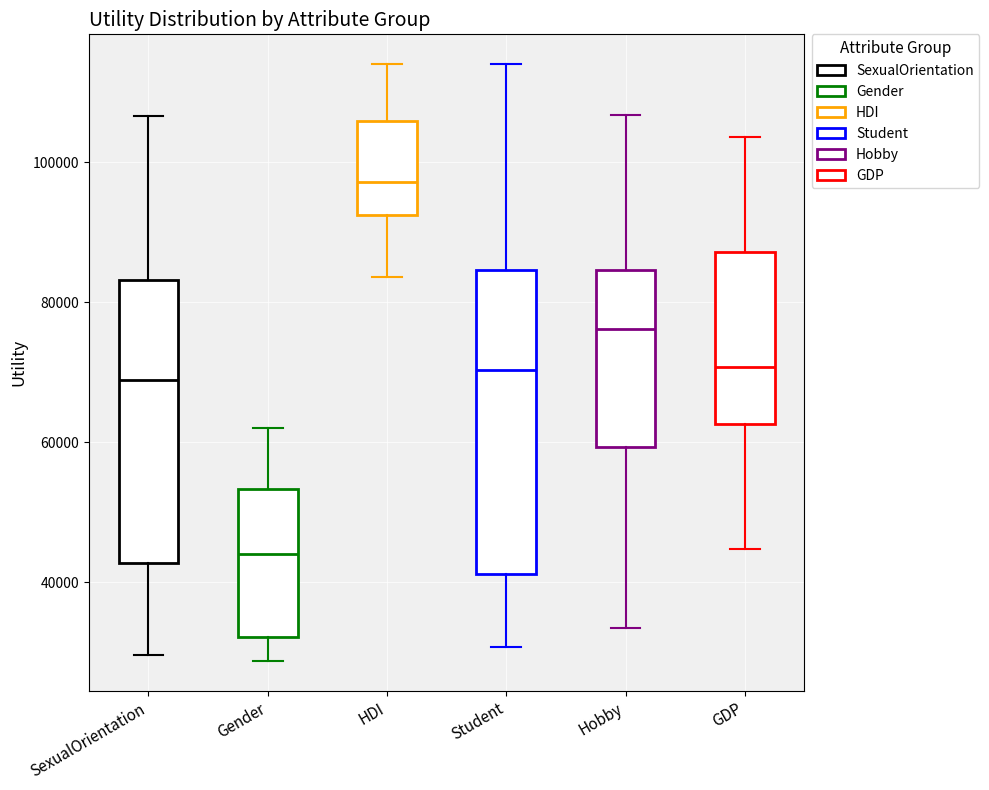

Reading left to right, read every box against the y-axis: the position of its median line, the range the box covers, and the ends of its whiskers. The values are not printed on the chart, so give them approximately, as read against the axis.

SexualOrientation: median 68000, box 42000 to 84000, whiskers 30000 to 106000
Gender: median 44000, box 32000 to 54000, whiskers 28000 to 62000
HDI: median 98000, box 92000 to 106000, whiskers 84000 to 114000
Student: median 70000, box 42000 to 84000, whiskers 30000 to 114000
Hobby: median 76000, box 60000 to 84000, whiskers 34000 to 106000
GDP: median 70000, box 62000 to 88000, whiskers 44000 to 104000